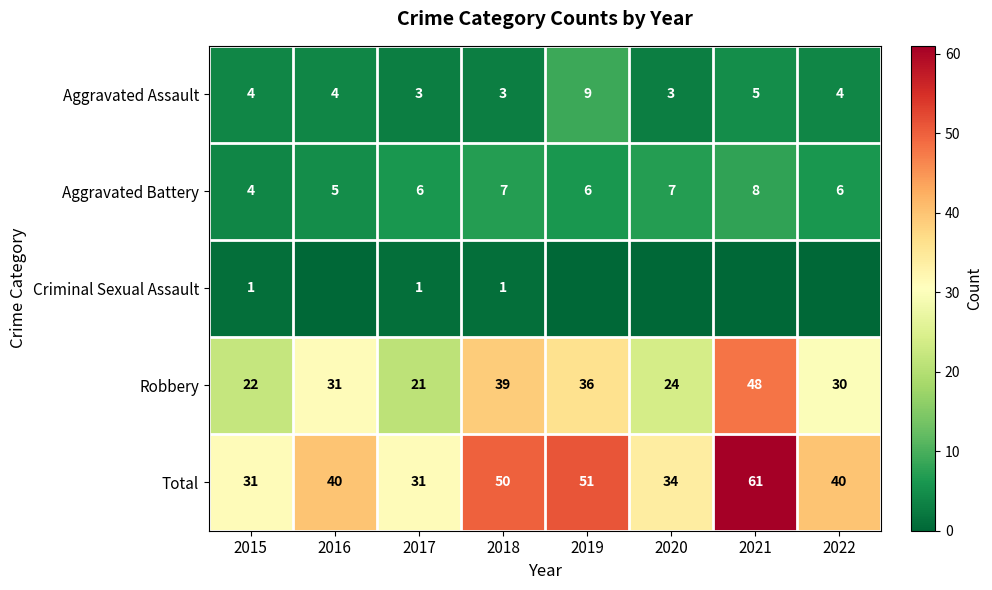

What is the minimum value for Total?

31